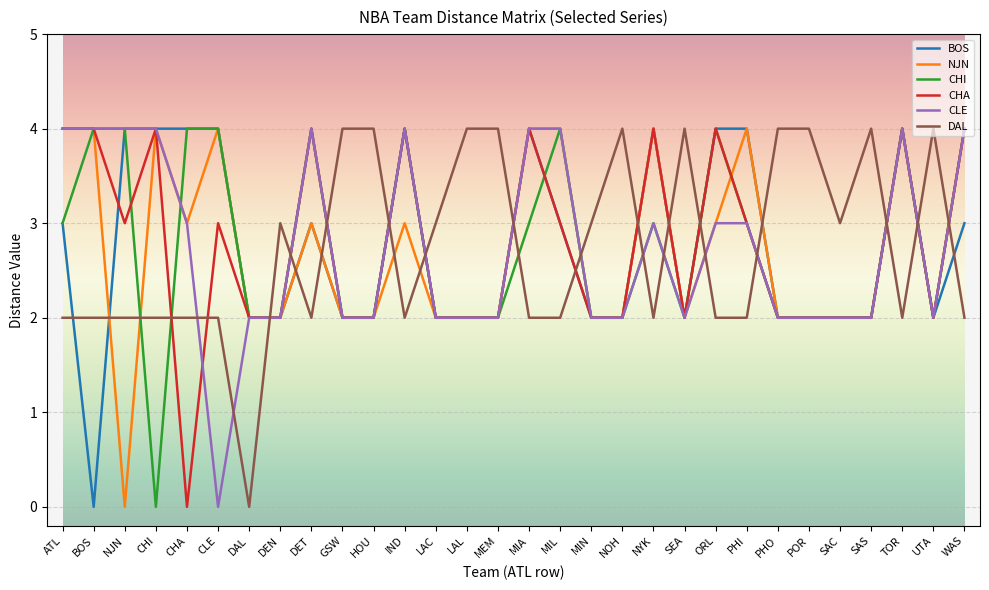

Which series ends up on top after the final intersection of BOS and DAL?

BOS